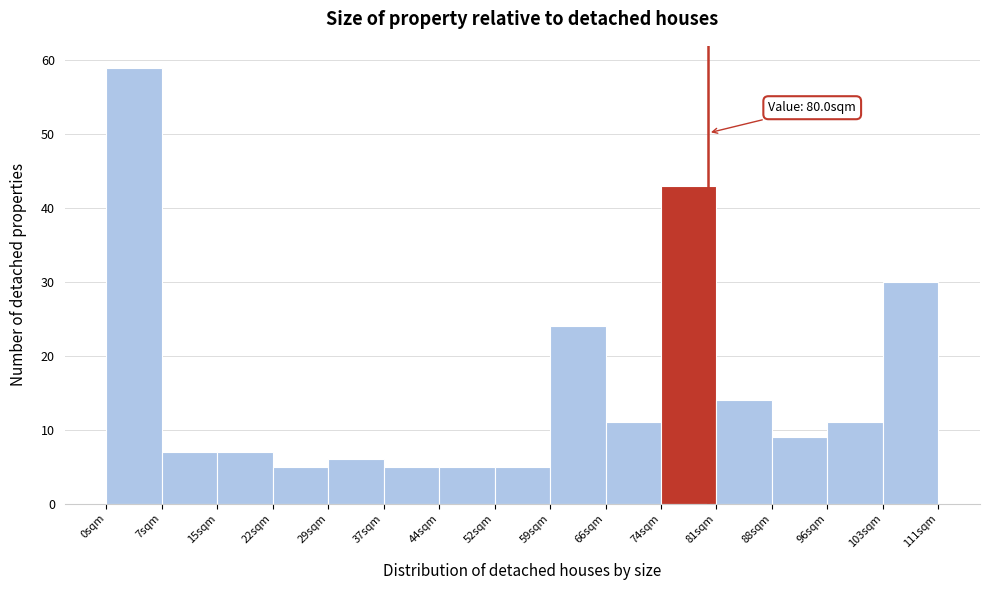

Which range on the x-axis has the tallest bar?

0 to 7